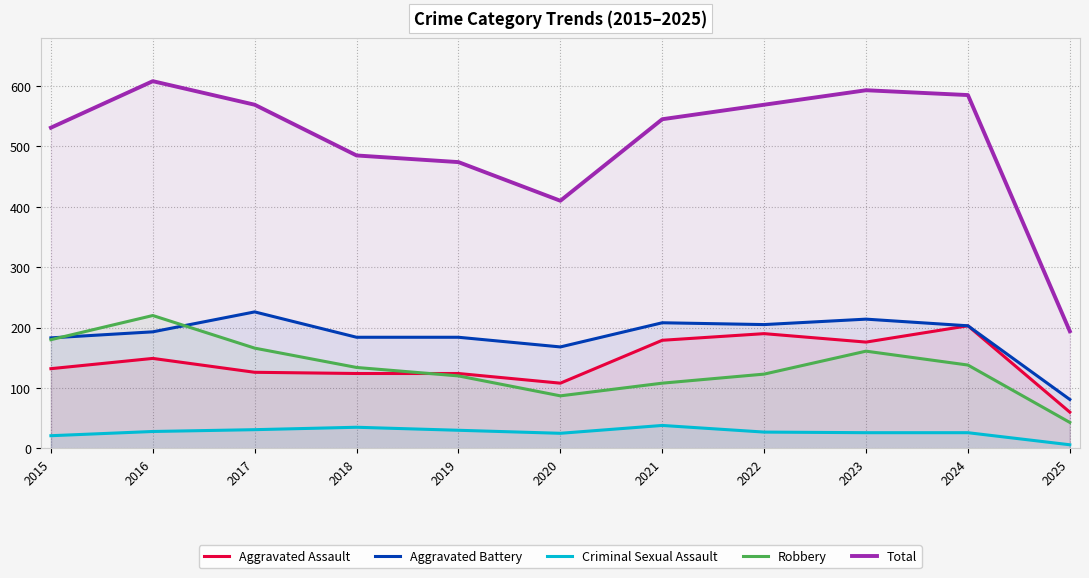

Reading left to right, extract all data points from this chart.

Aggravated Assault: 132	149	126	124	124	108	179	190	176	203	60
Aggravated Battery: 183	193	226	184	184	168	208	205	214	203	81
Criminal Sexual Assault: 21	28	31	35	30	25	38	27	26	26	6
Robbery: 180	220	166	134	120	87	108	123	161	138	43
Total: 531	608	569	485	474	410	545	569	593	585	194